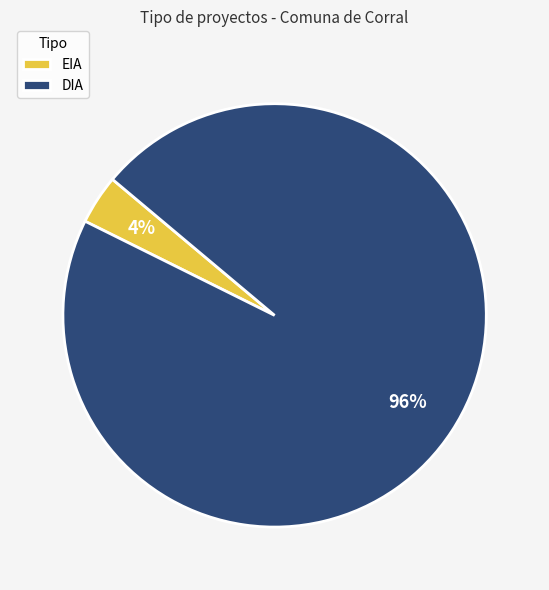

The DIA slice represents 89% of the pie. True or false?

False